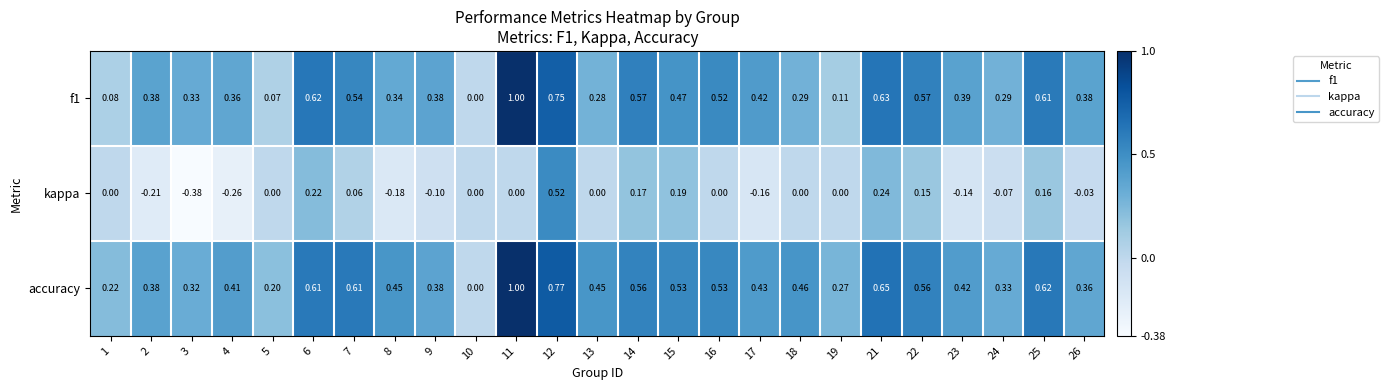

Which category has the lowest value across all series?

3